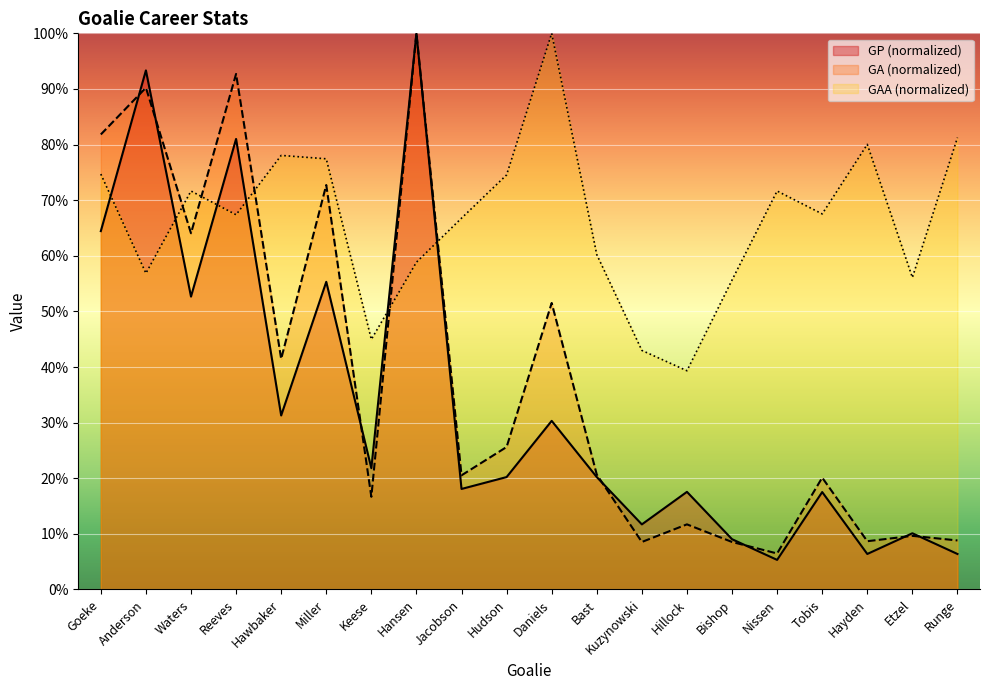

What is the spread (max minus min) of values at Anderson?

36.5